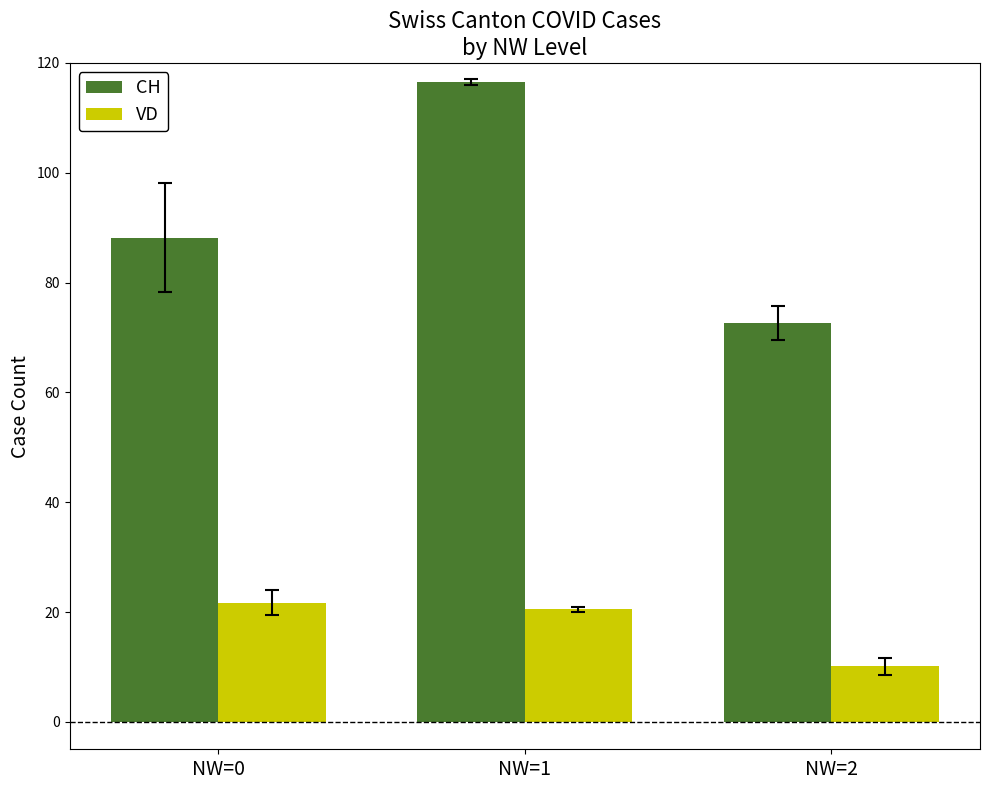

At which category is the sum across all series the highest?

NW=1